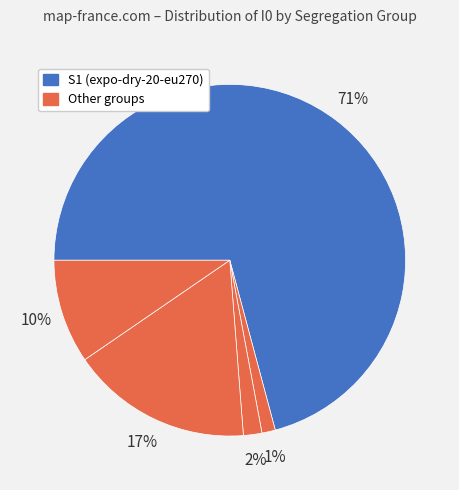

Is there a majority slice in this chart?

Yes